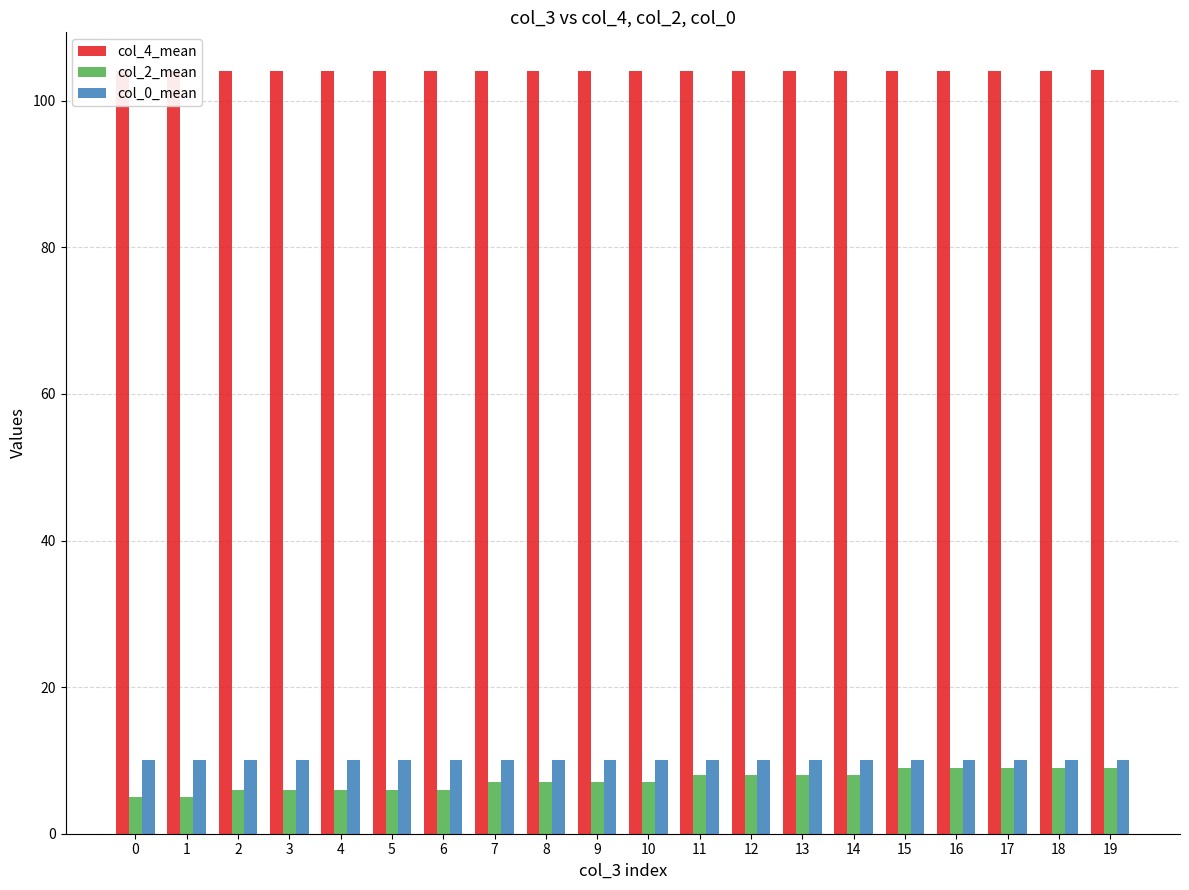

What is the total value across all series at 15?

123.1